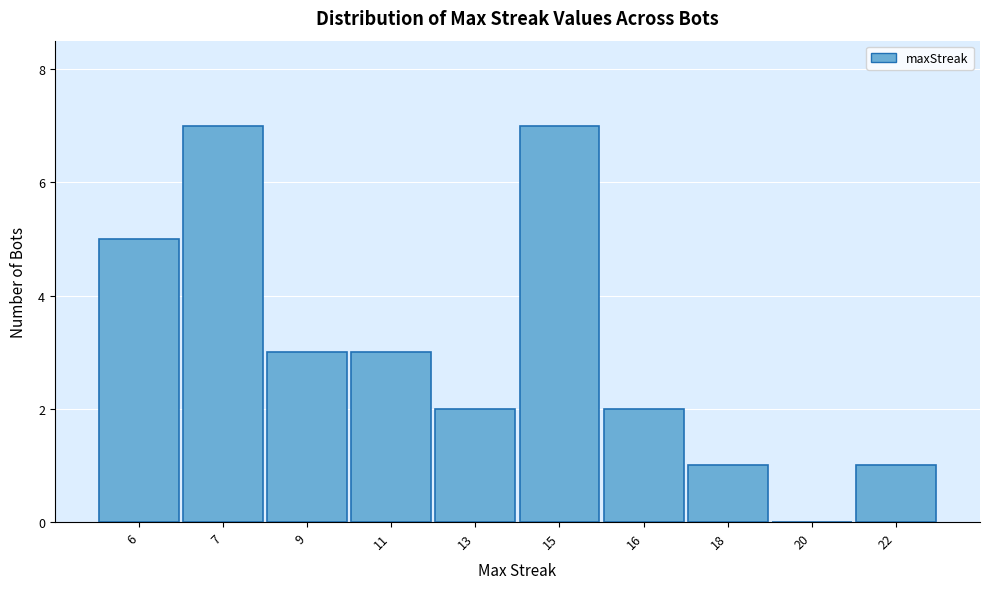

Reading left to right, what are all the values shown in this chart?

6=5	7=7	9=3	11=3	13=2	15=7	16=2	18=1	20=0	22=1